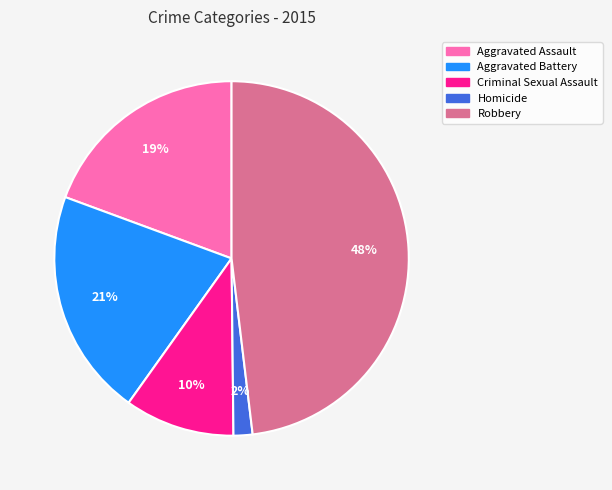

Which has a higher value, Aggravated Battery or Criminal Sexual Assault?

Aggravated Battery